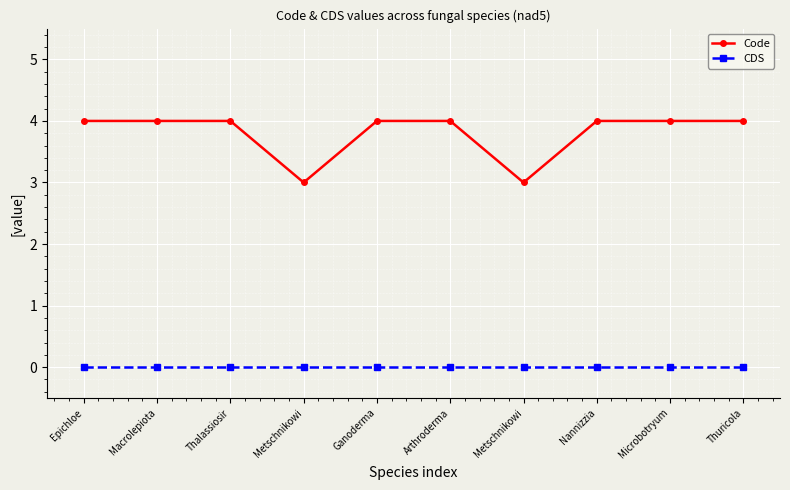

True or false: CDS and Code cross at least once.

False